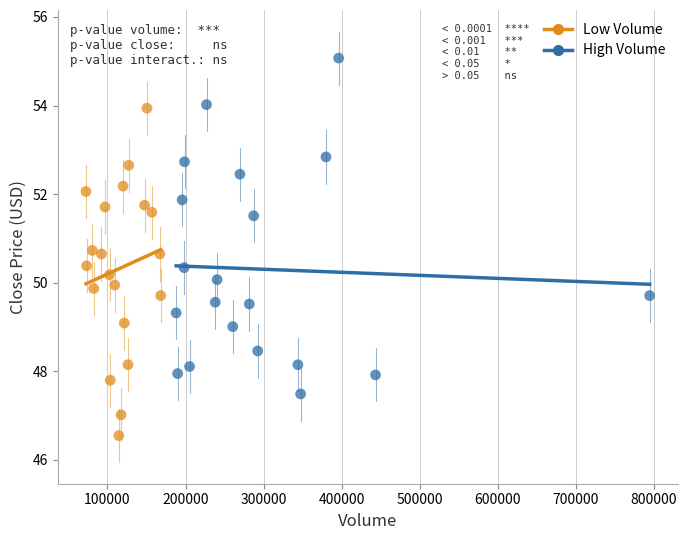

What are all the series names shown in the legend?

Low Volume, High Volume